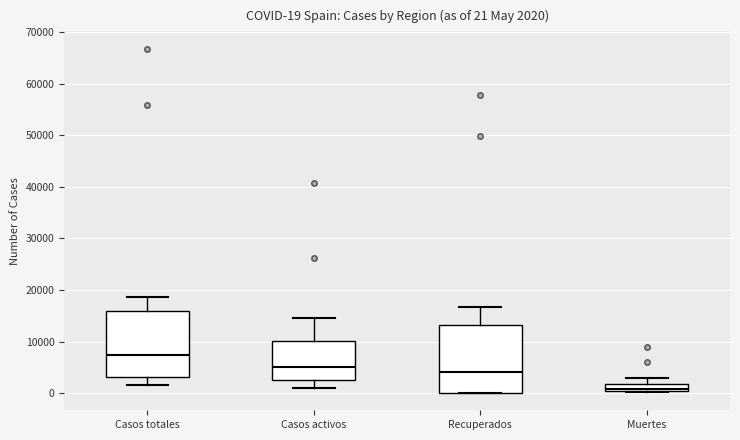

Which box's median line is the highest?

Casos totales